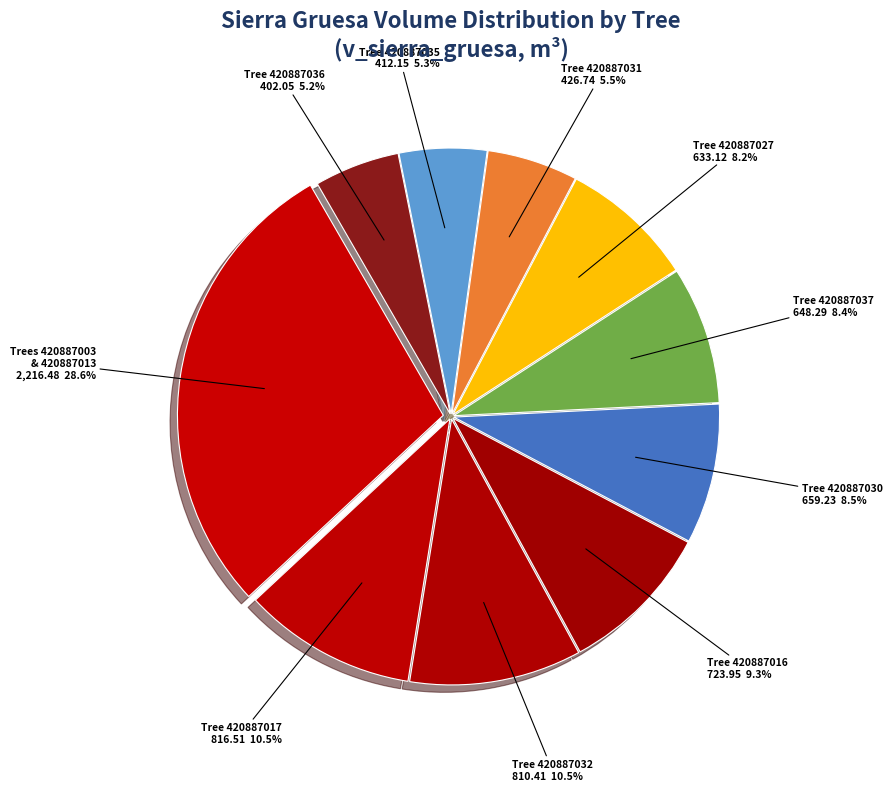

To the nearest percent, what is the difference between the largest and smallest slice percentages?

23%